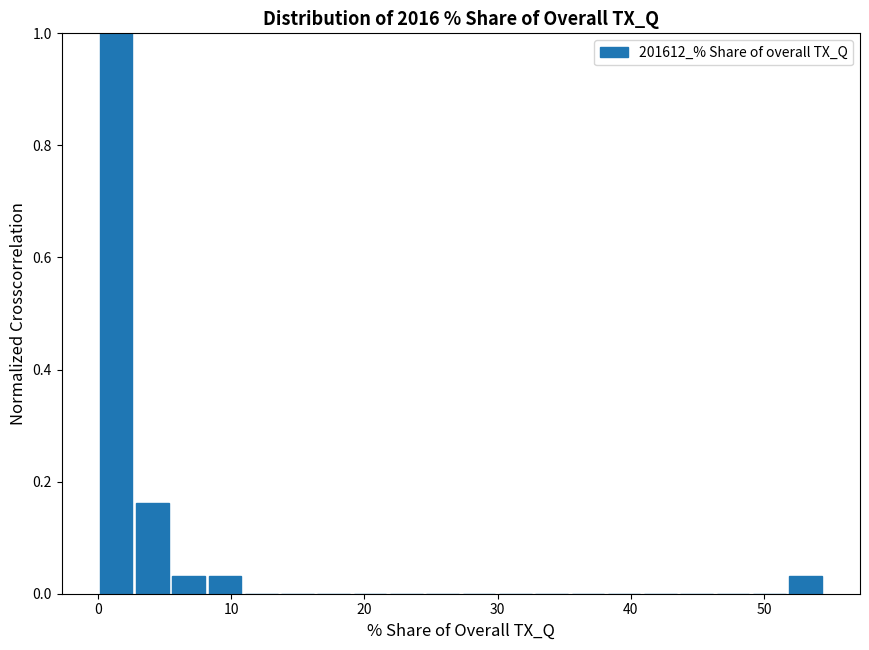

Read against the x-axis, roughly where is the centre of the tallest bar?

1